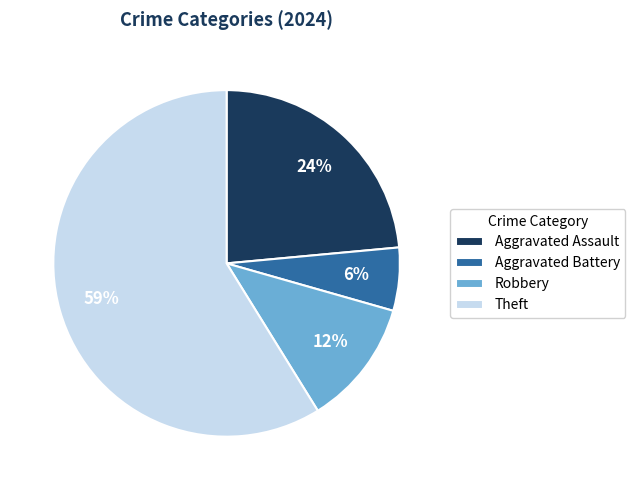

How many segments does this pie chart have?

4